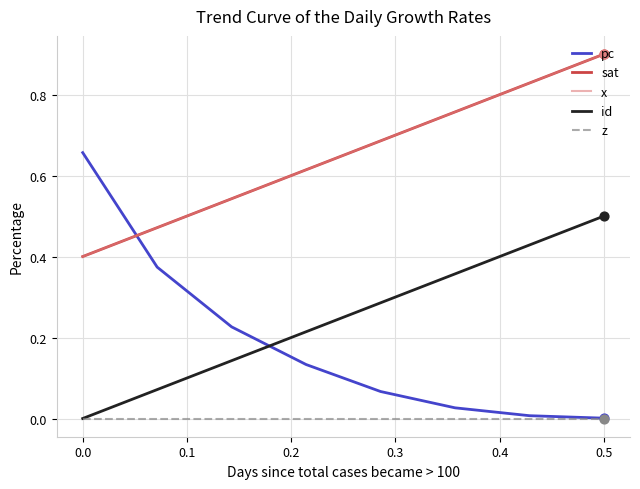

At how many categories does at least one series exceed 0?

8